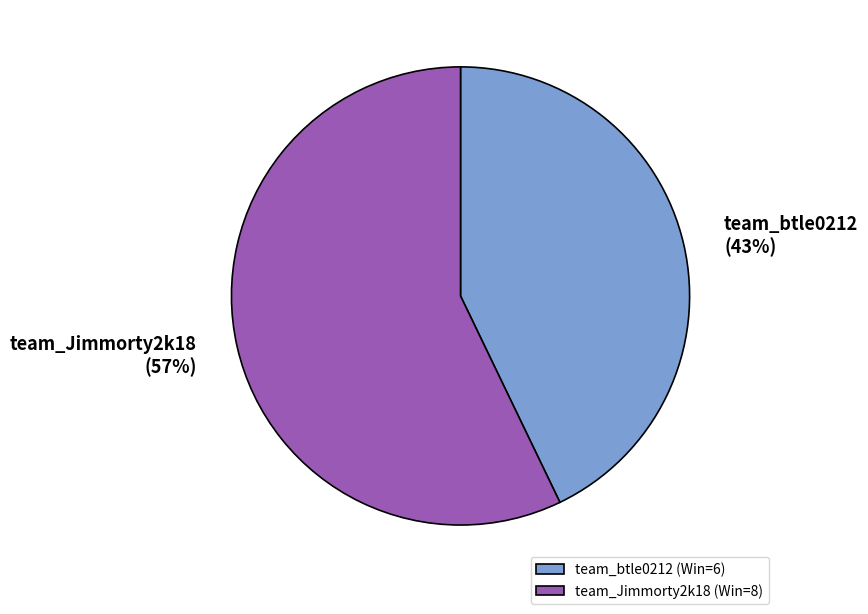

Count the number of slices in the pie.

2